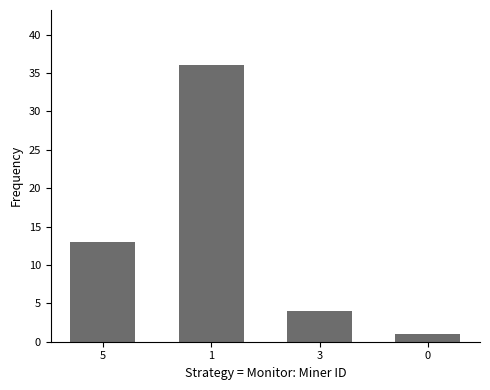

What is the value of the 1st bar from the left?

13